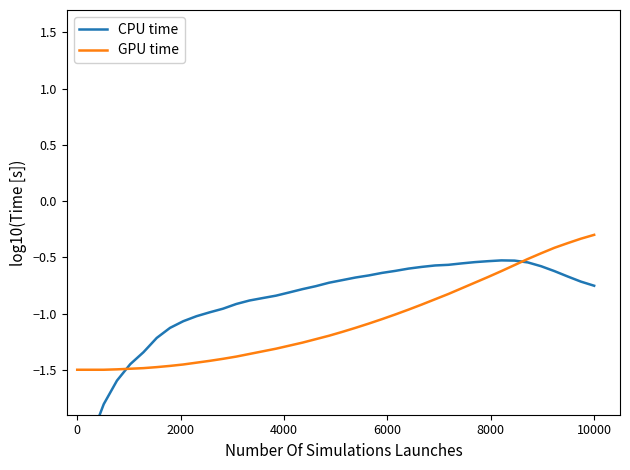

What is the highest value of the GPU time series?

-0.3